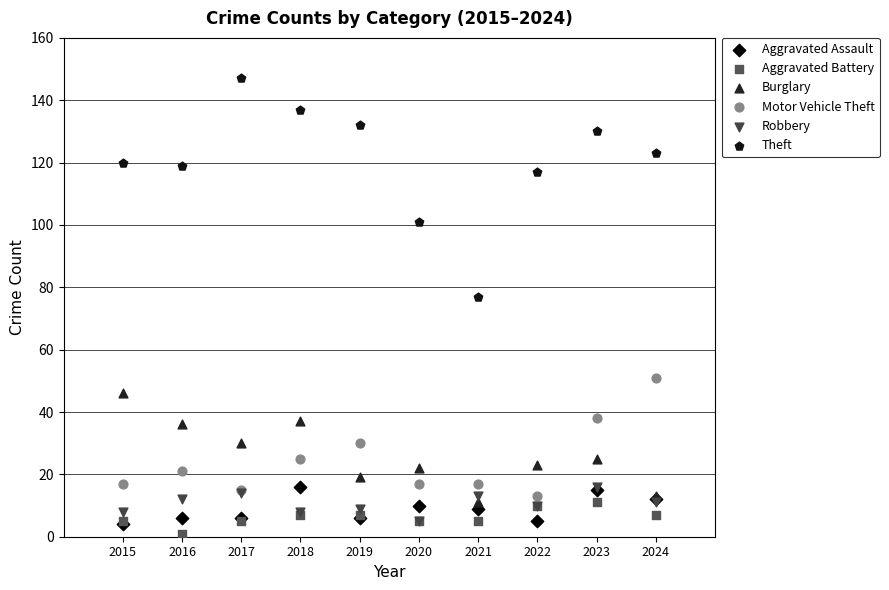

In the Theft series, what Y value is closest to 112?

117